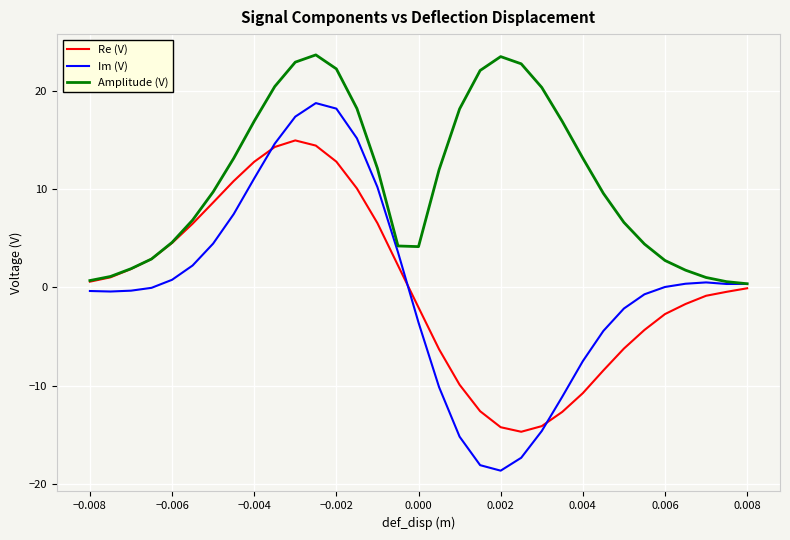

What is the greatest value displayed?

23.6